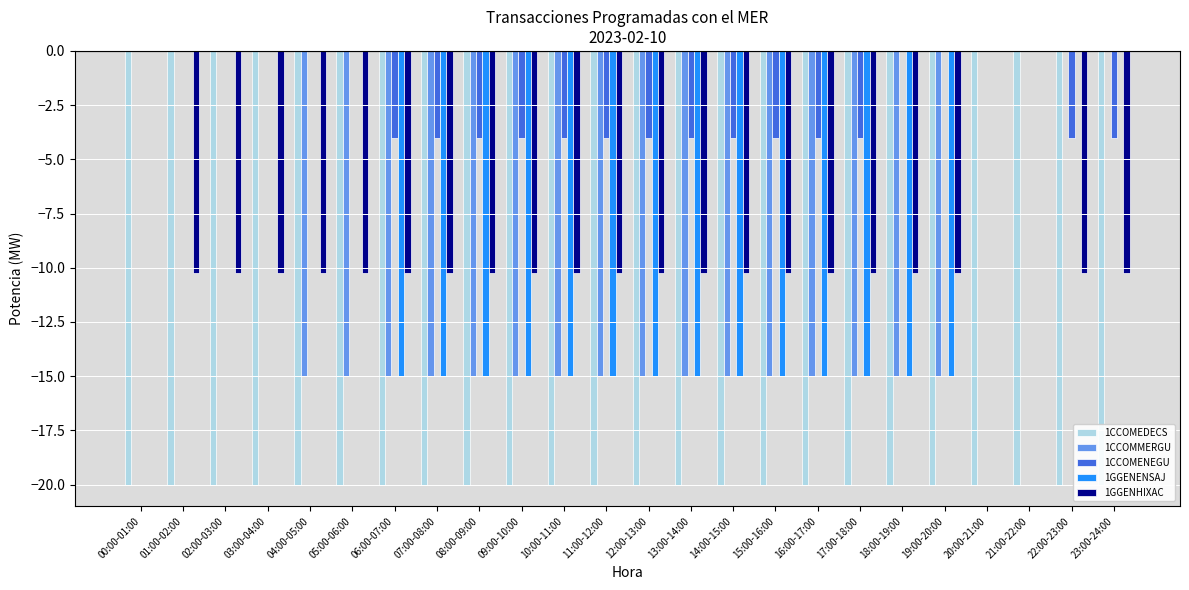

What is the minimum value shown in the chart?

-20.0